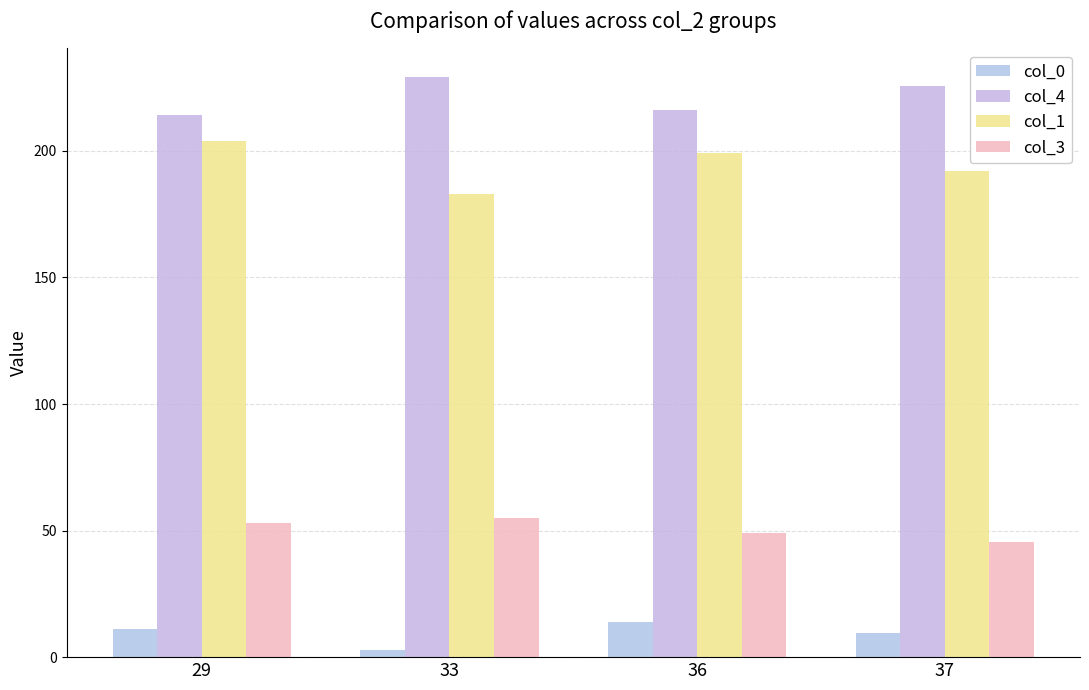

What is the difference between the maximum and second lowest values in the col_4 series?

13.0